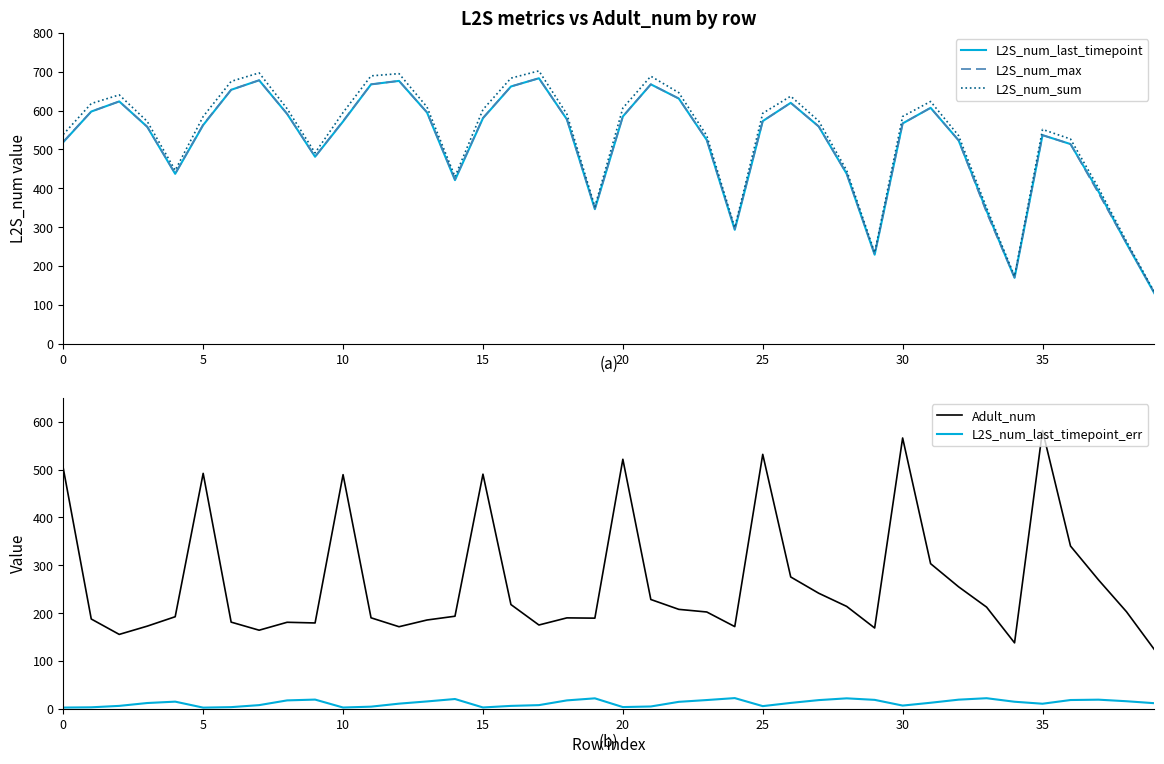

Between which two adjacent categories do Adult_num and L2S_num_last_timepoint first intersect?

34 and 35